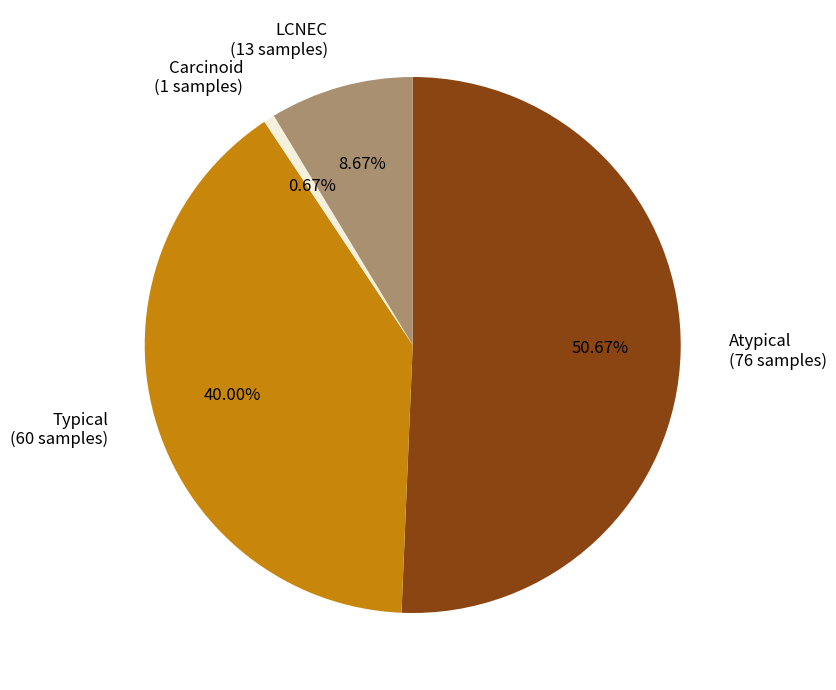

What is the total percentage of Typical and LCNEC?

48.7%